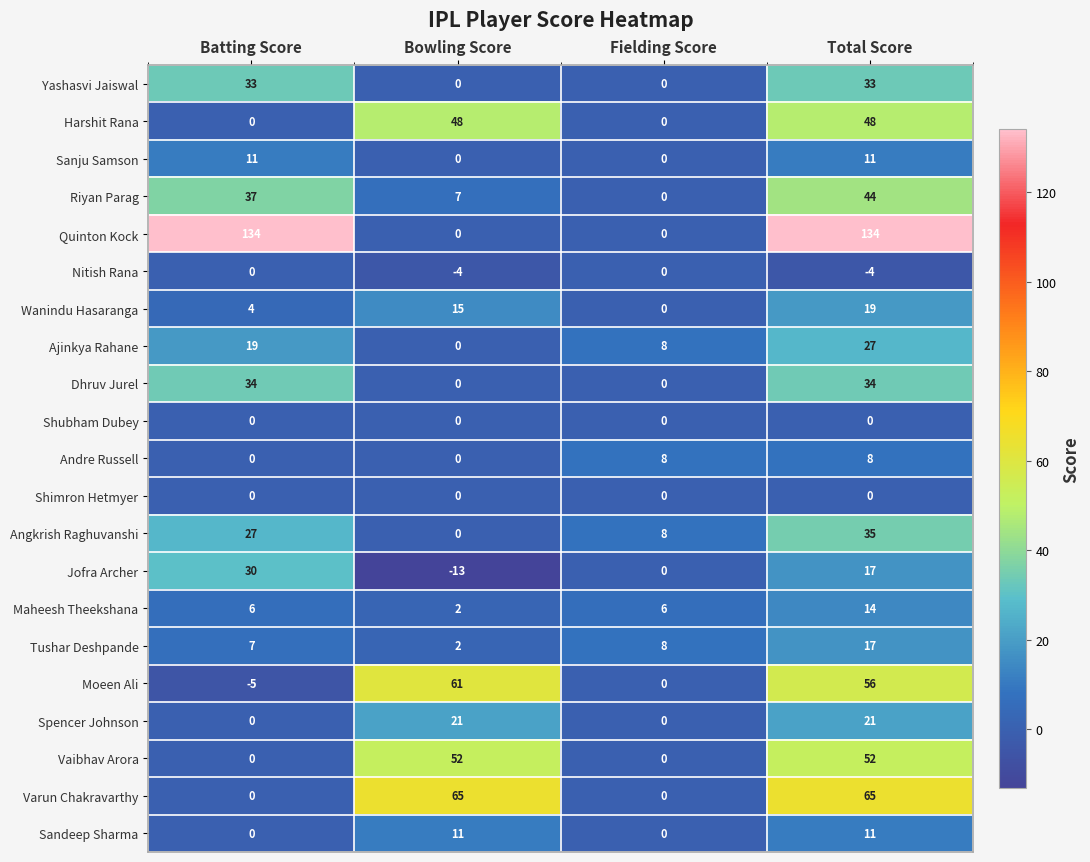

What is the total value across all series at Batting Score?

337